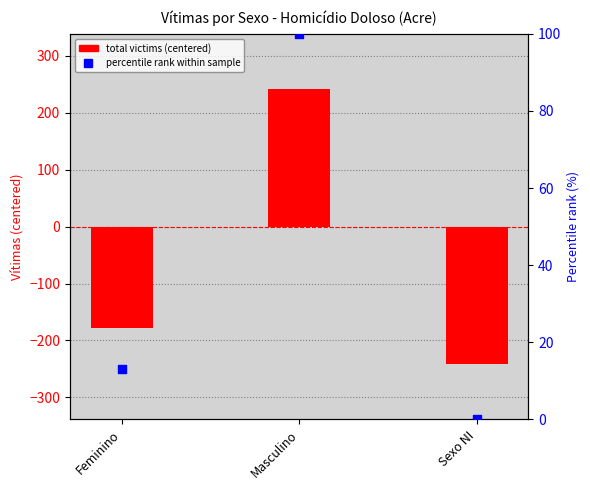

Is the value of total victims (centered) at Sexo NI greater than the value of percentile rank within sample at Sexo NI?

No